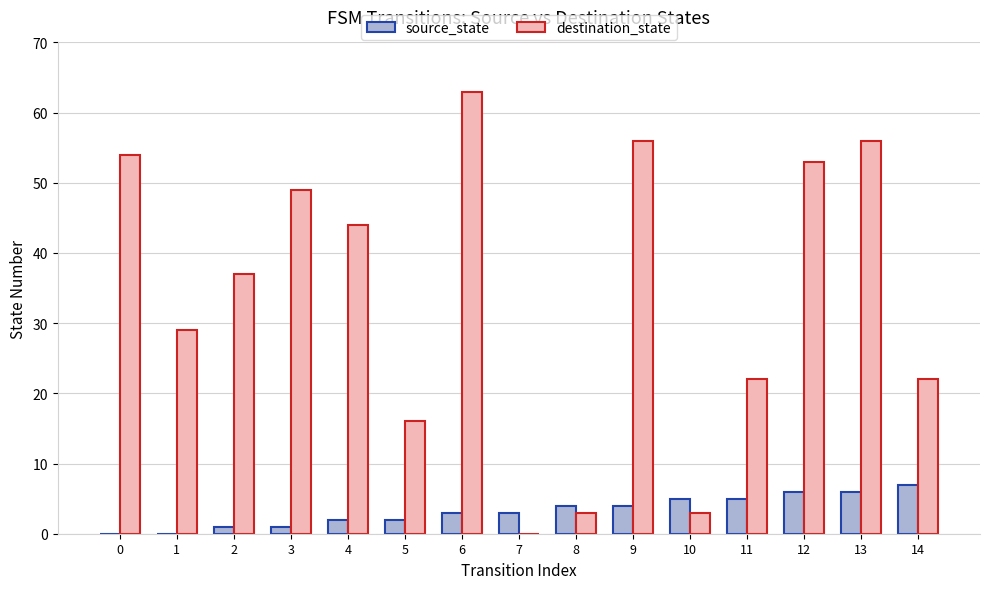

The source_state series shows 3 at 6. True or false?

True